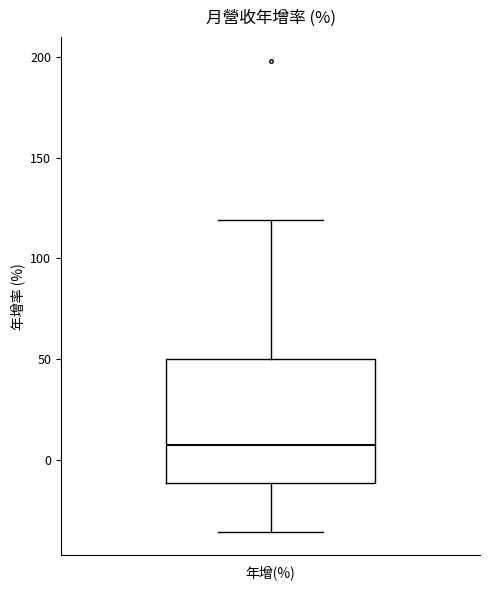

Read this box plot against the y-axis: the position of the median line, the range covered by the box, and the ends of both whiskers. The values are not printed on the chart, so give them approximately, as read against the axis.

median 10, box -10 to 50, whiskers -35 to 120